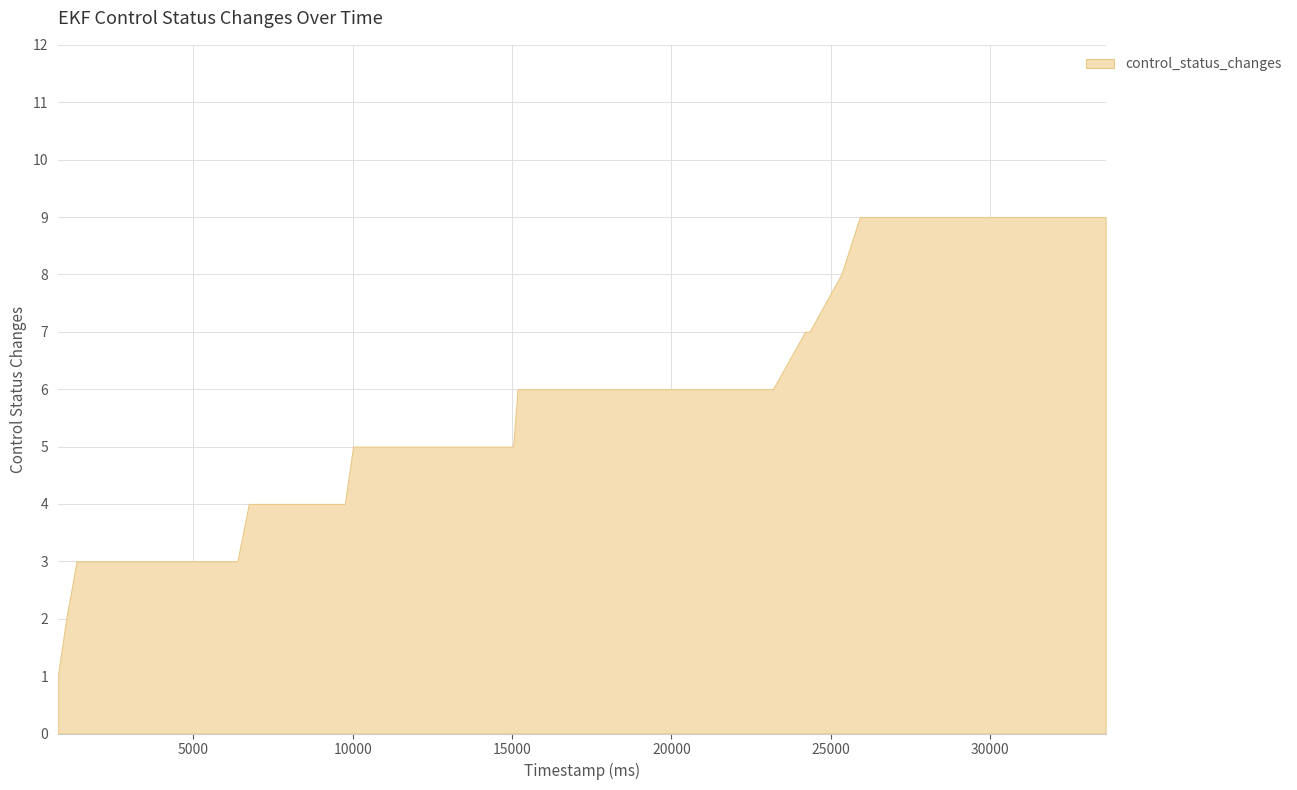

What is the sum of the values at 21186000 and 9751000?

10